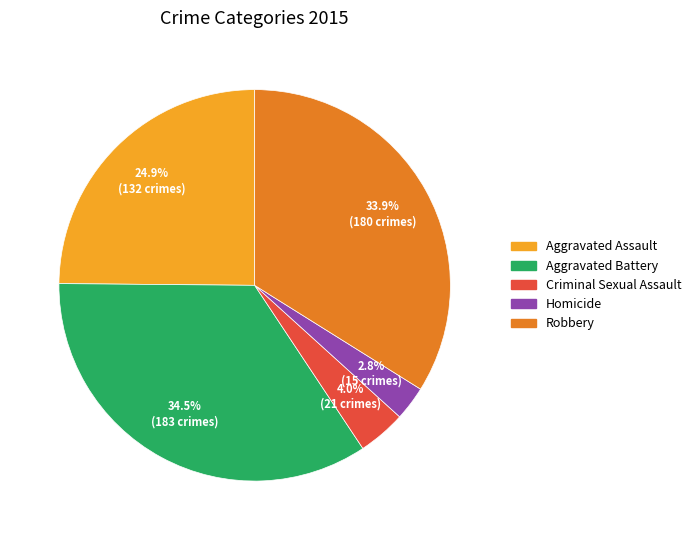

What is the smallest slice in the pie chart?

Homicide